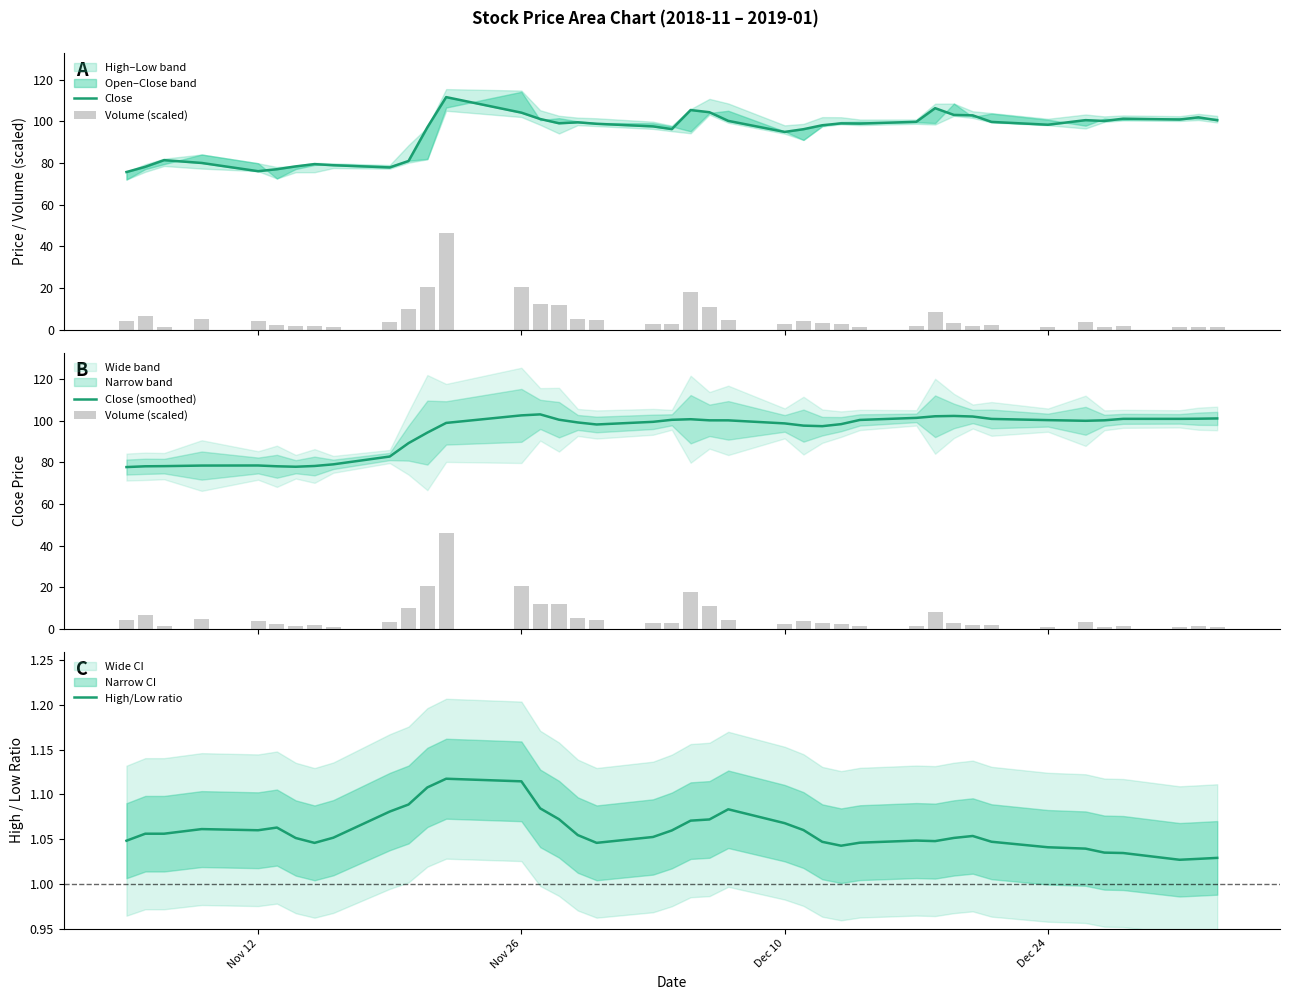

How many groups of bars are there?

40